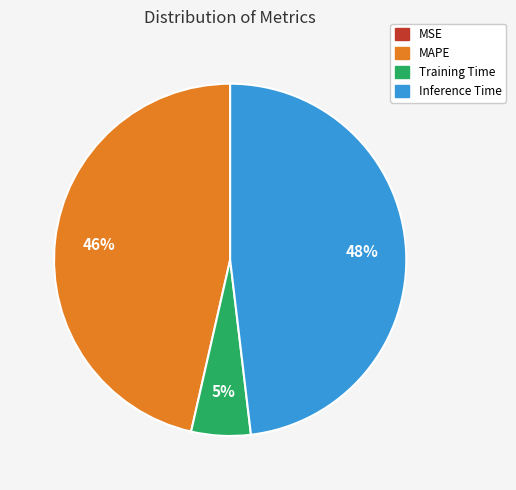

To the nearest percent, what is the difference between the largest and smallest slice percentages?

48%